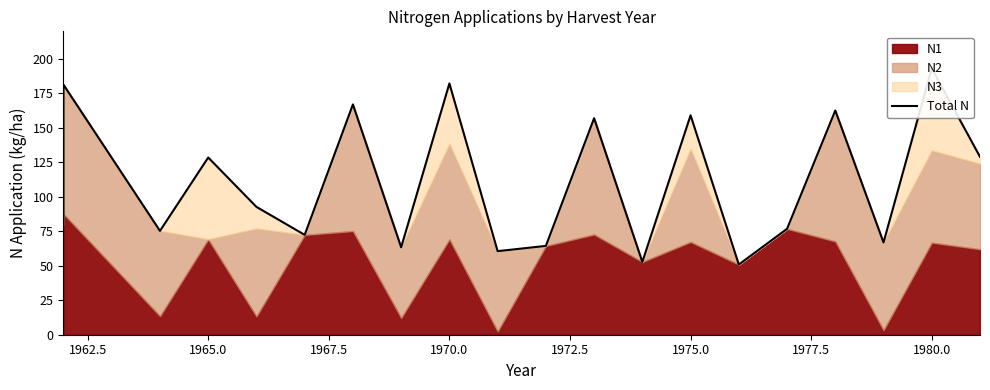

How many lines are shown in the chart?

1